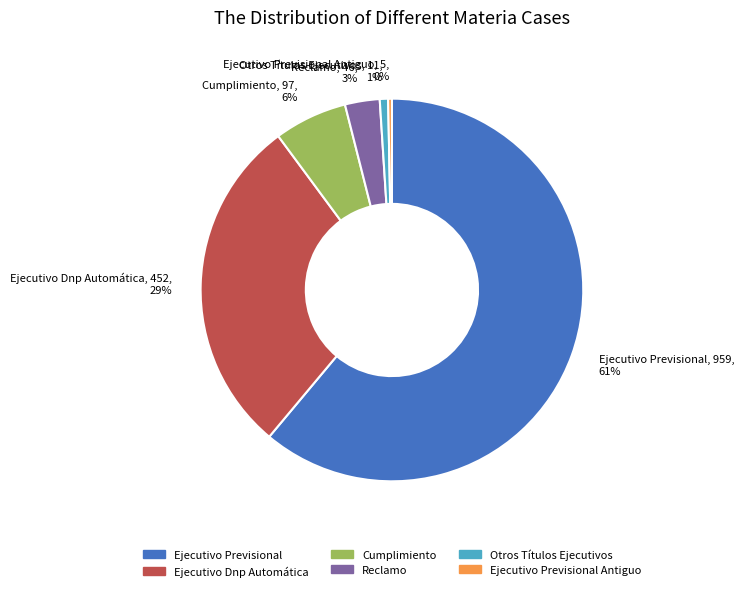

Is the sum of Cumplimiento and Ejecutivo Dnp Automática greater than half?

No